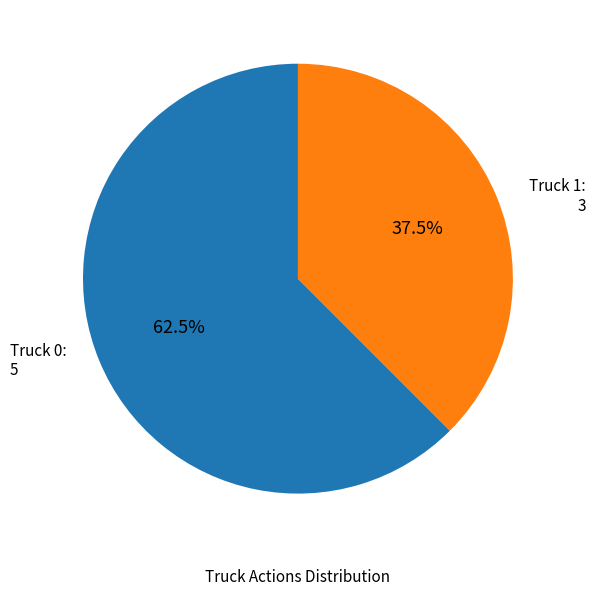

Which has a higher value, Truck 1 or Truck 0?

Truck 0